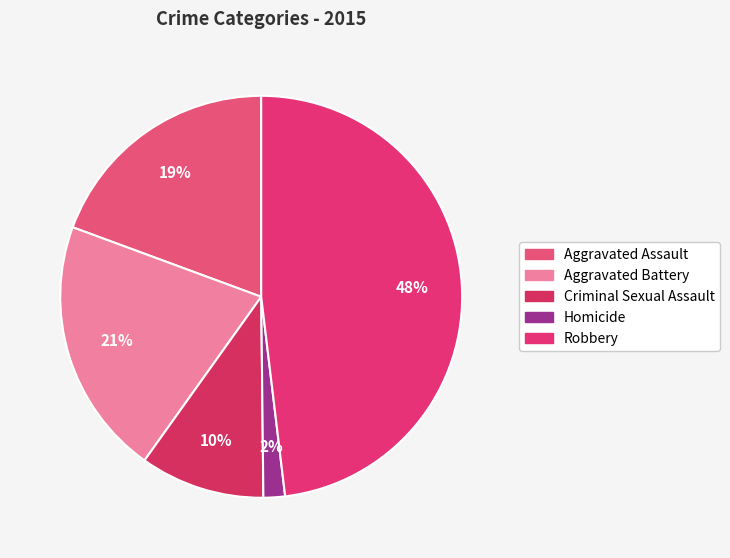

Is it true that Aggravated Battery is 32% of the pie?

False